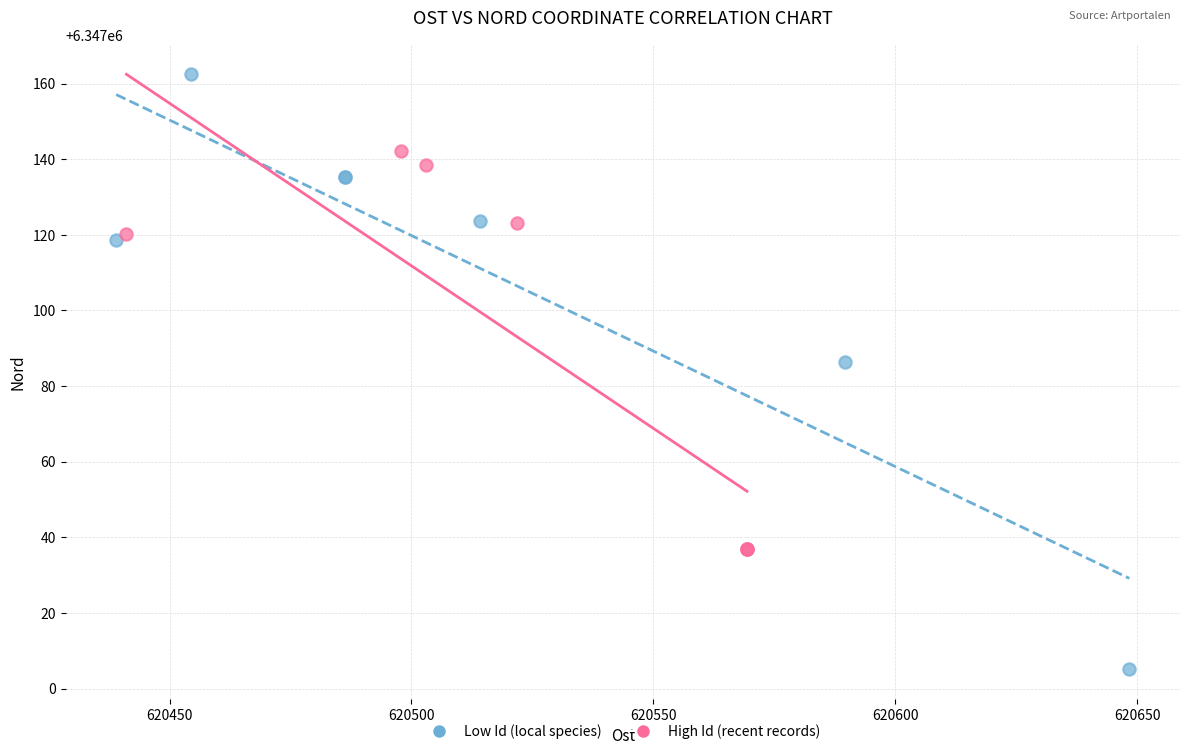

Which series reaches the maximum Y coordinate?

Low Id (local species)